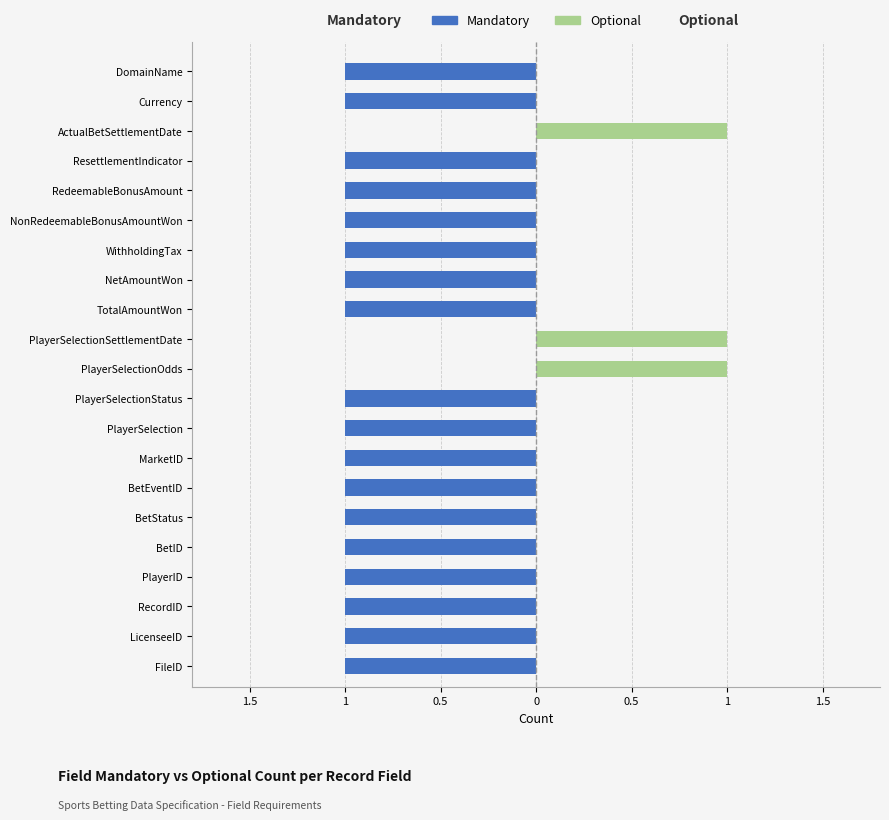

How many groups of bars are there?

21